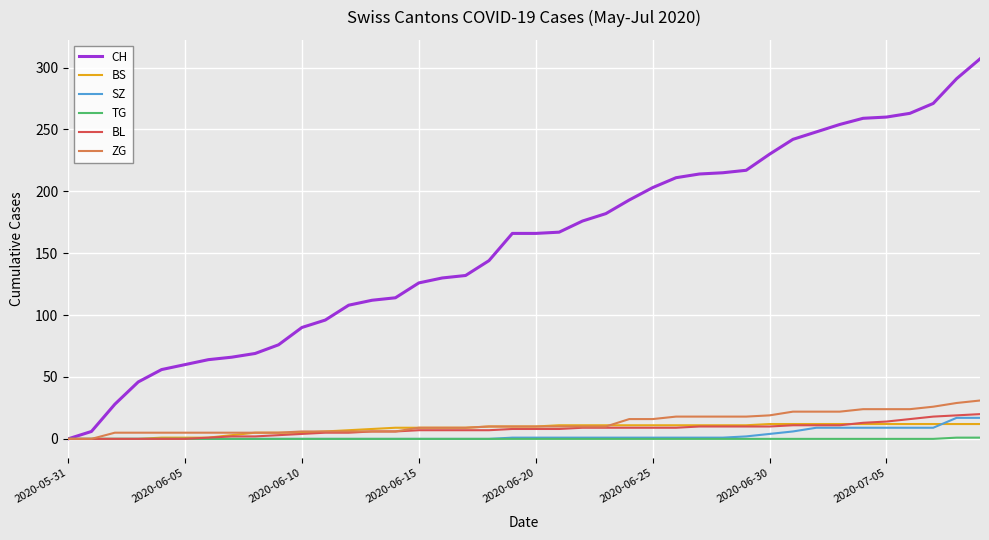

What is the maximum value shown in the chart?

307